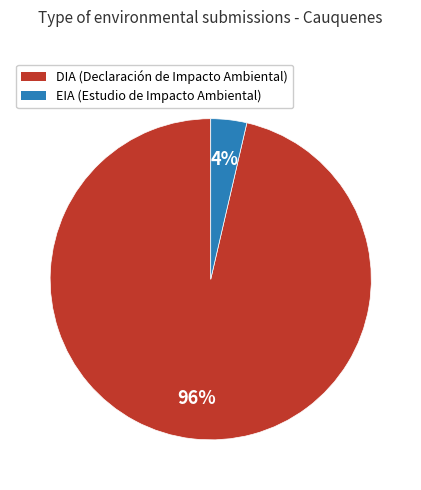

Which slice is the smallest?

EIA